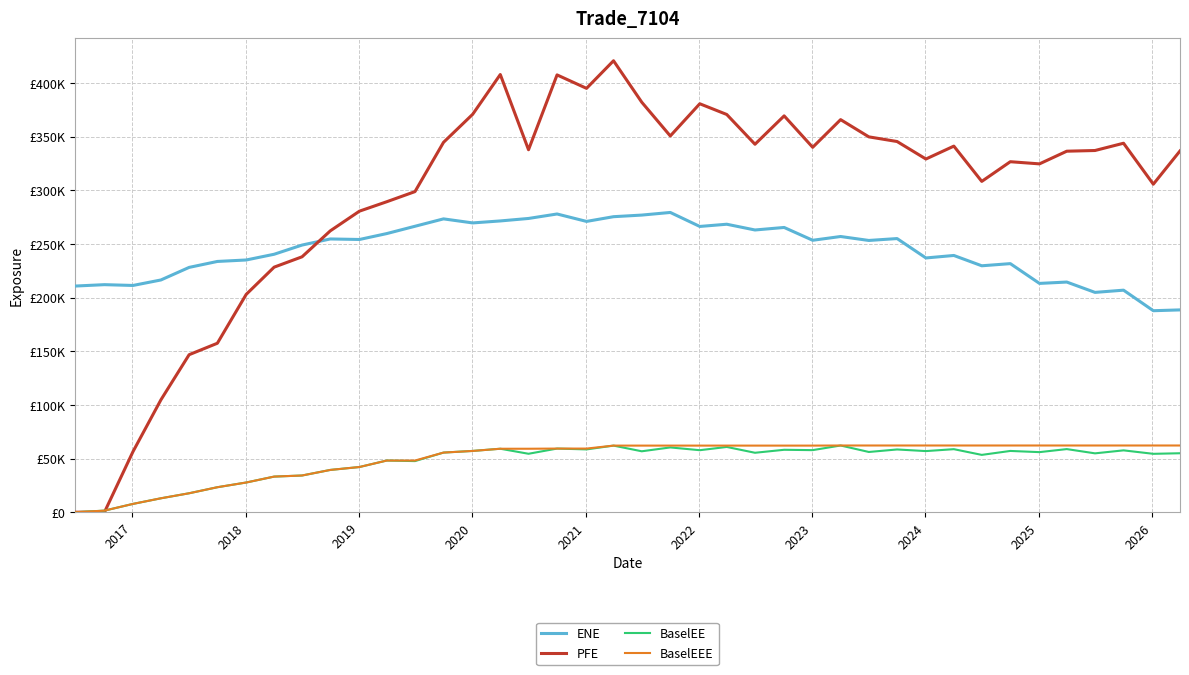

After their last crossing, which series has the higher values: PFE or ENE?

PFE